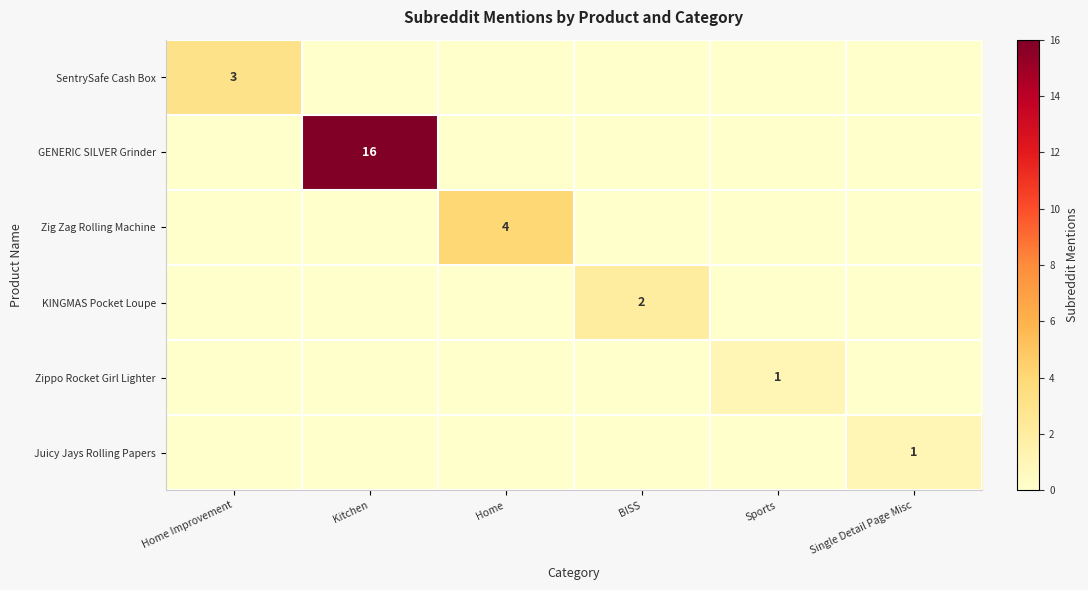

True or false: SentrySafe Cash Box has a value of 0 at BISS.

True